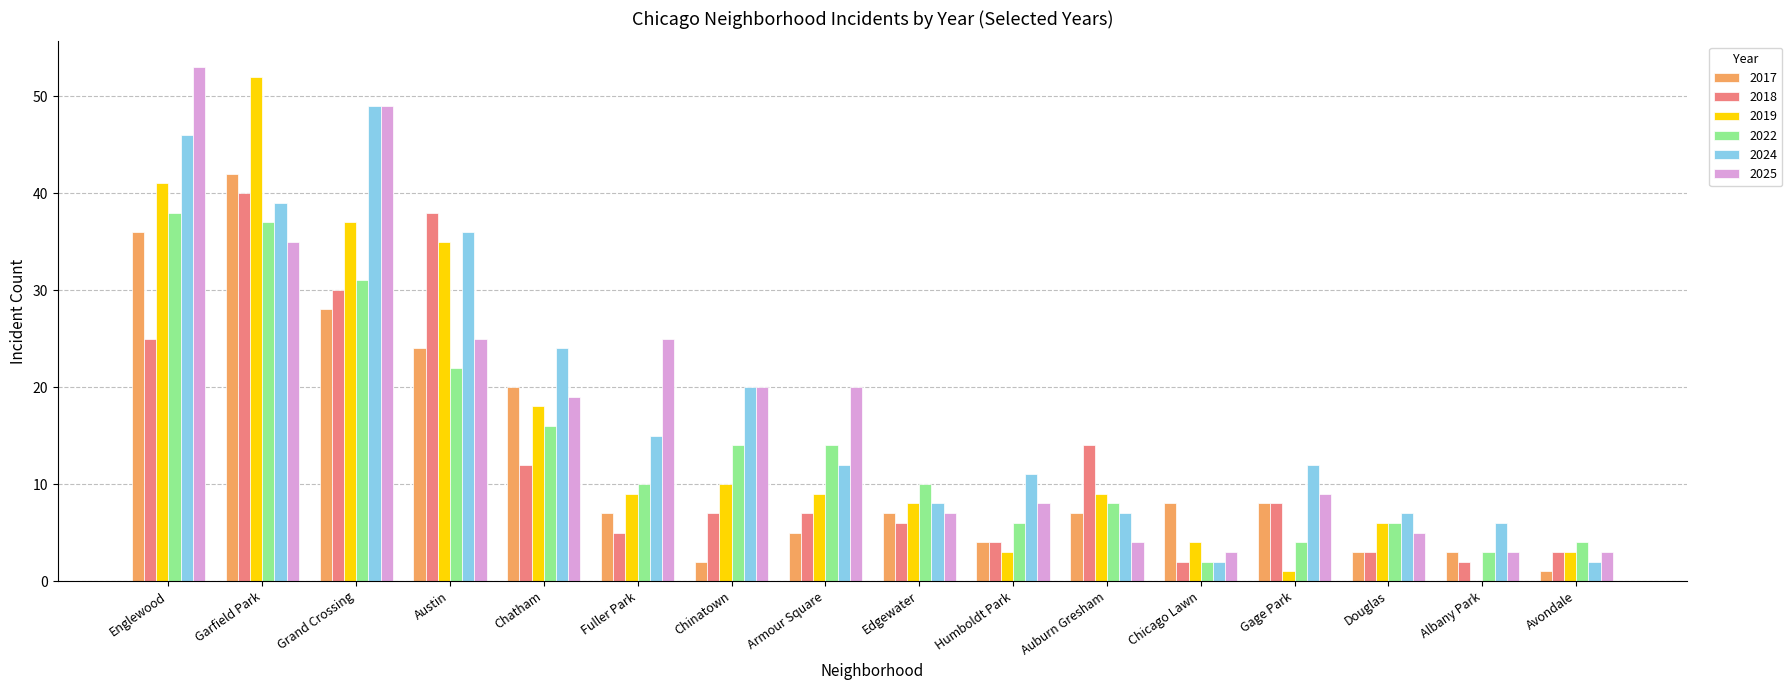

What is the sum of all 2017 values?

205